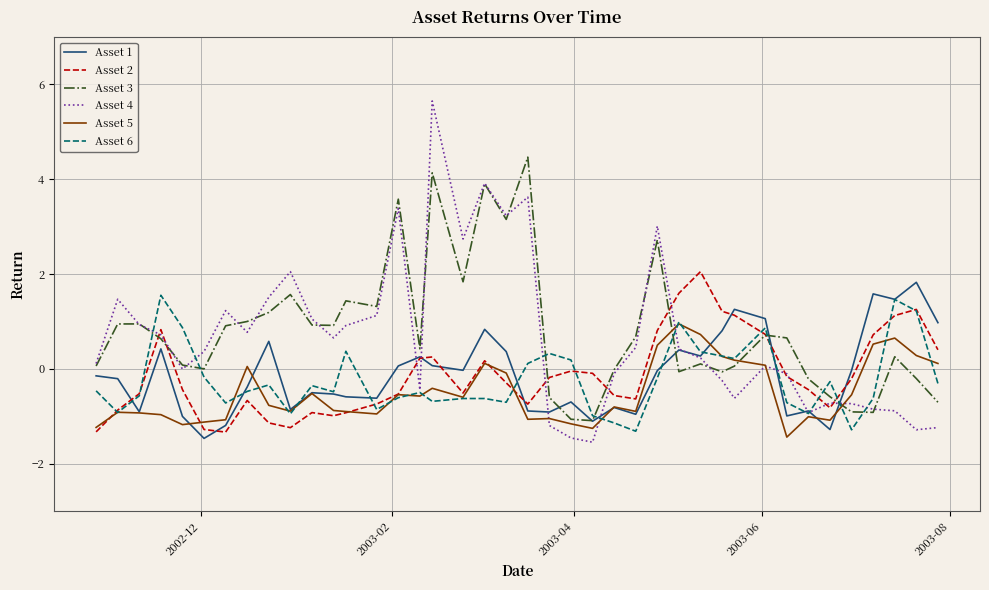

What is the difference between the second highest and minimum values in the Asset 3 series?

5.2